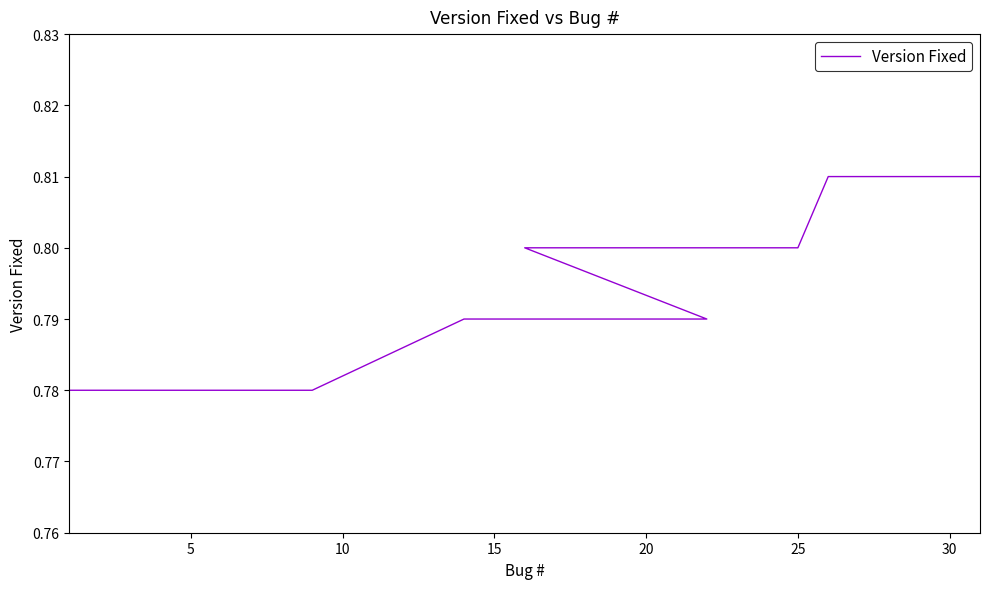

What value does the data have at 5?

0.8